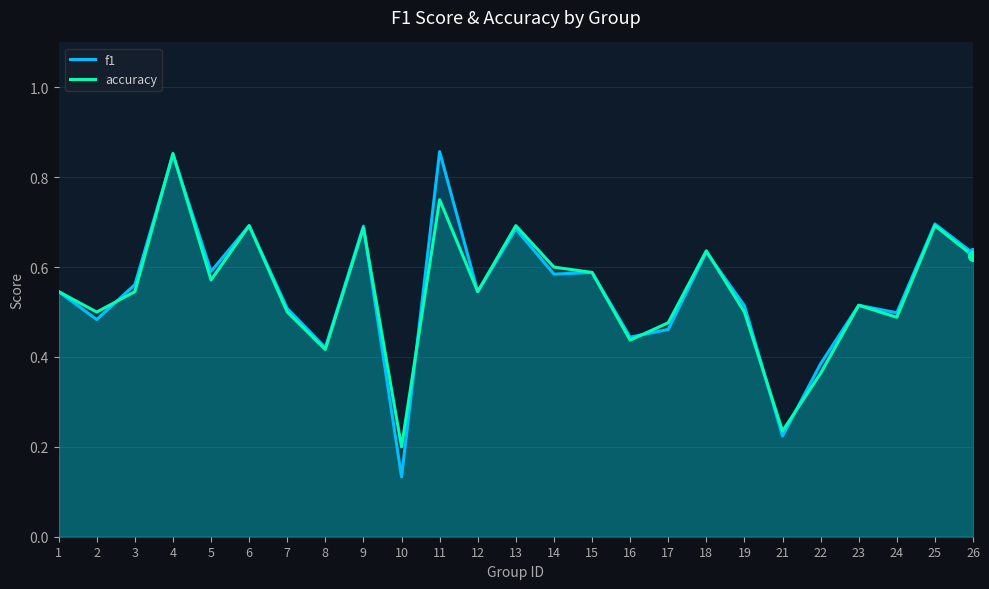

True or false: accuracy has a value of 0.1 at 10.

False